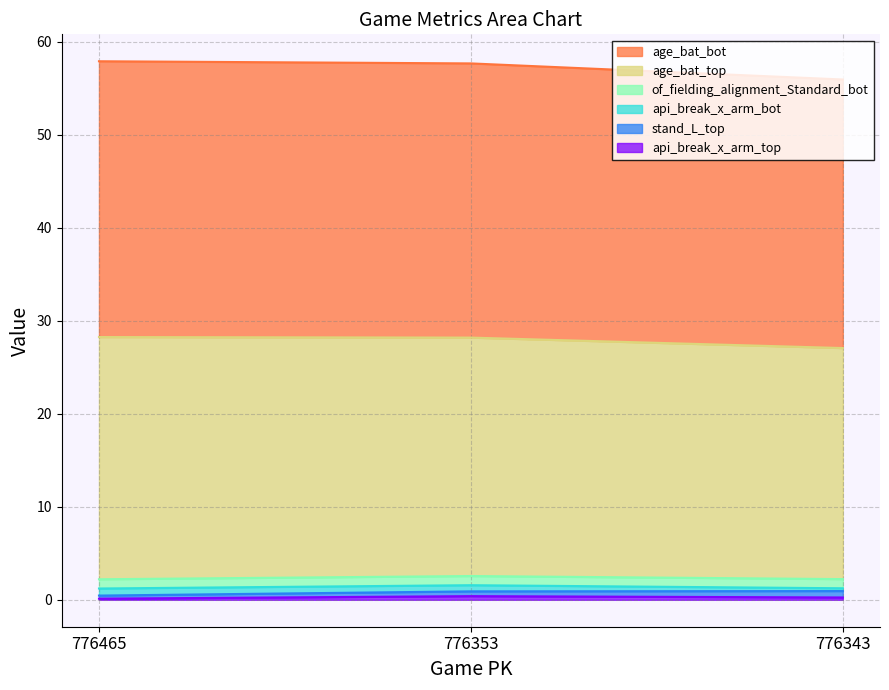

At how many categories does at least one series exceed 4?

3